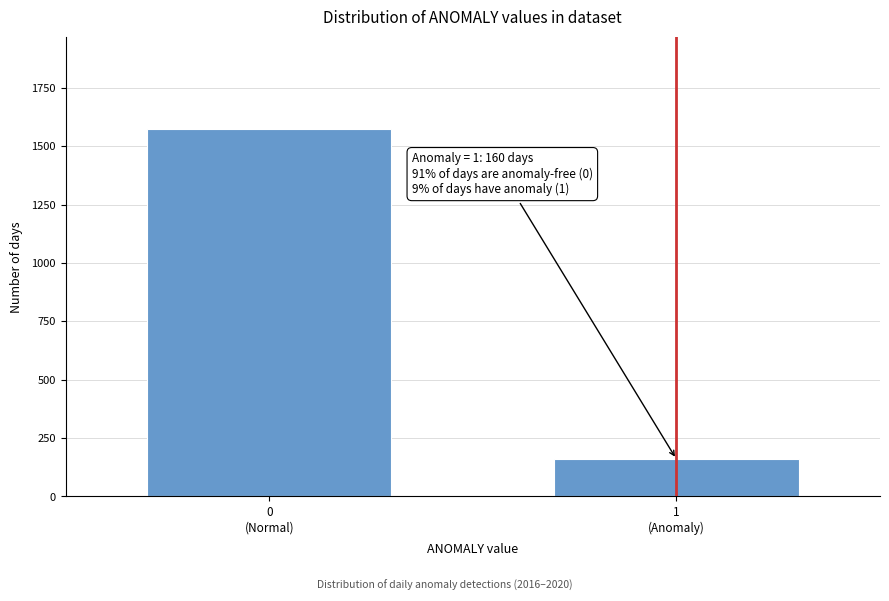

Reading left to right, transcribe all the data shown in this chart.

1575	160